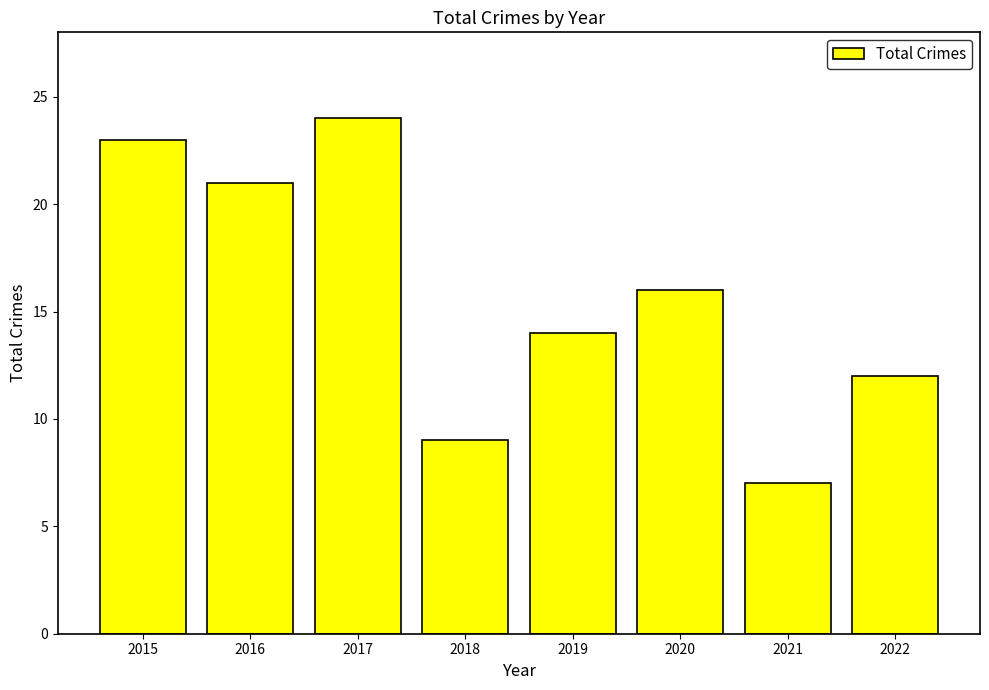

What is the difference between the second highest and minimum values?

16